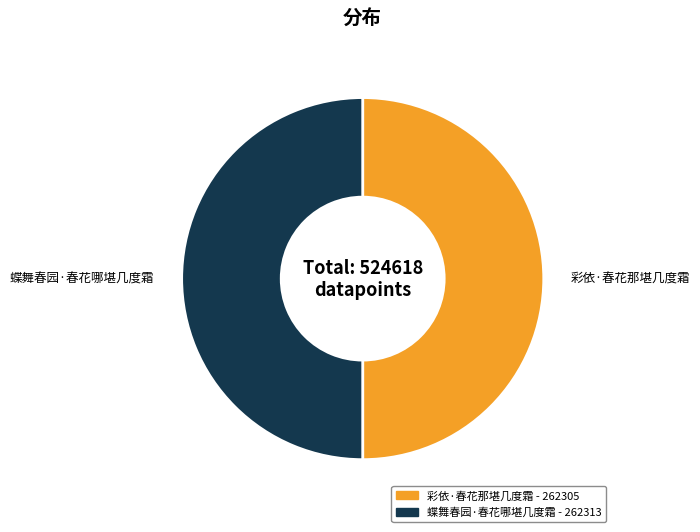

Is it true that 彩依·春花那堪几度霜 is 59% of the pie?

False